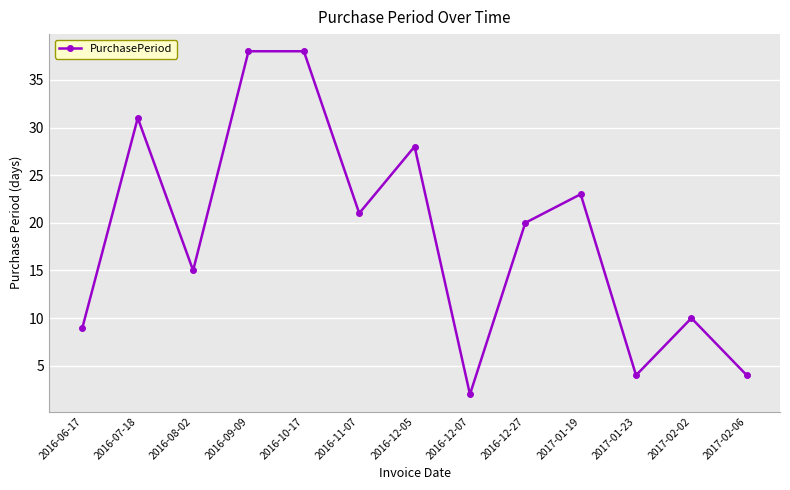

What is the change in value from 2016-08-02 to 2016-12-07?

-13